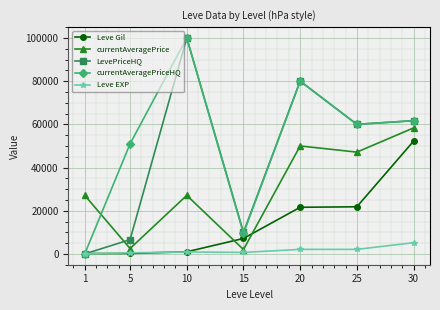

At how many categories does at least one series exceed 30084?

5